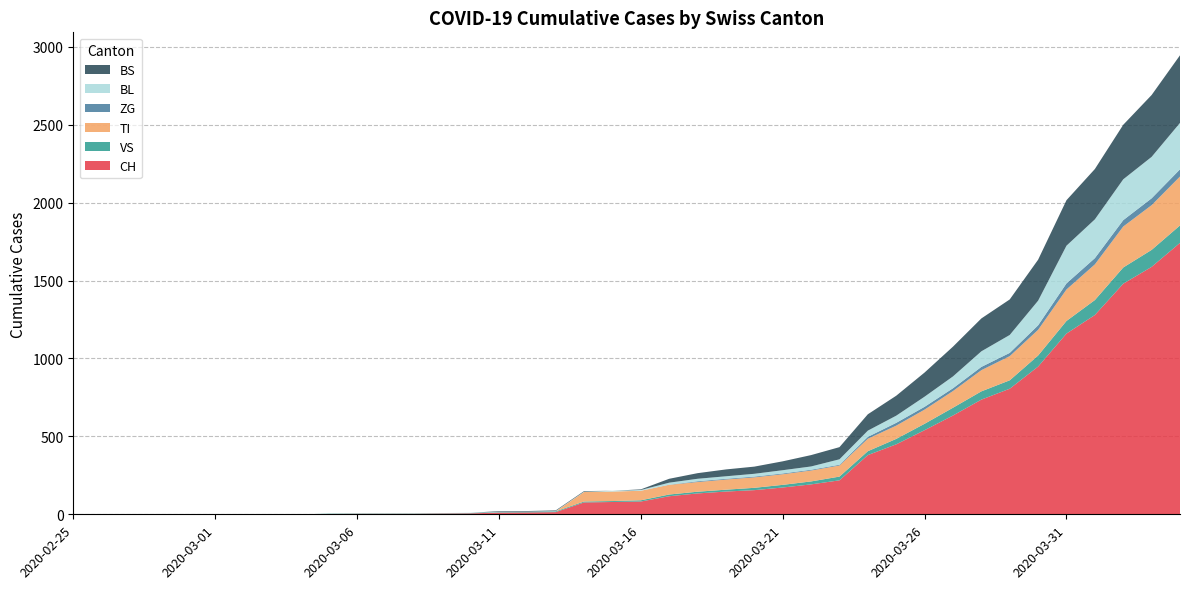

Reading right to left, what are all the values shown in this chart?

CH: 2020-04-04=1742	2020-04-03=1588	2020-04-02=1480	2020-04-01=1279	2020-03-31=1160	2020-03-30=948	2020-03-29=806	2020-03-28=736	2020-03-27=634	2020-03-26=540	2020-03-25=449	2020-03-24=380	2020-03-23=218	2020-03-22=192	2020-03-21=172	2020-03-20=155	2020-03-19=146	2020-03-18=134	2020-03-17=116	2020-03-16=82	2020-03-15=79	2020-03-14=76	2020-03-13=14	2020-03-12=12	2020-03-11=11	2020-03-10=6	2020-03-09=5	2020-03-08=3	2020-03-07=3	2020-03-06=3	2020-03-05=2	2020-03-04=0	2020-03-03=0	2020-03-02=0	2020-03-01=0	2020-02-29=0	2020-02-28=0	2020-02-27=0	2020-02-26=0	2020-02-25=0
VS: 2020-04-04=112	2020-04-03=109	2020-04-02=104	2020-04-01=96	2020-03-31=81	2020-03-30=71	2020-03-29=54	2020-03-28=53	2020-03-27=50	2020-03-26=41	2020-03-25=35	2020-03-24=25	2020-03-23=24	2020-03-22=19	2020-03-21=17	2020-03-20=15	2020-03-19=12	2020-03-18=11	2020-03-17=11	2020-03-16=8	2020-03-15=6	2020-03-14=6	2020-03-13=5	2020-03-12=3	2020-03-11=3	2020-03-10=2	2020-03-09=2	2020-03-08=2	2020-03-07=2	2020-03-06=2	2020-03-05=2	2020-03-04=0	2020-03-03=0	2020-03-02=0	2020-03-01=0	2020-02-29=0	2020-02-28=0	2020-02-27=0	2020-02-26=0	2020-02-25=0
TI: 2020-04-04=314	2020-04-03=287	2020-04-02=263	2020-04-01=229	2020-03-31=202	2020-03-30=165	2020-03-29=155	2020-03-28=136	2020-03-27=107	2020-03-26=91	2020-03-25=85	2020-03-24=80	2020-03-23=71	2020-03-22=70	2020-03-21=68	2020-03-20=67	2020-03-19=65	2020-03-18=62	2020-03-17=62	2020-03-16=61	2020-03-15=61	2020-03-14=61	2020-03-13=0	2020-03-12=0	2020-03-11=0	2020-03-10=0	2020-03-09=0	2020-03-08=0	2020-03-07=0	2020-03-06=0	2020-03-05=0	2020-03-04=0	2020-03-03=0	2020-03-02=0	2020-03-01=0	2020-02-29=0	2020-02-28=0	2020-02-27=0	2020-02-26=0	2020-02-25=0
ZG: 2020-04-04=46	2020-04-03=44	2020-04-02=41	2020-04-01=40	2020-03-31=39	2020-03-30=29	2020-03-29=21	2020-03-28=21	2020-03-27=18	2020-03-26=18	2020-03-25=18	2020-03-24=12	2020-03-23=5	2020-03-22=5	2020-03-21=5	2020-03-20=5	2020-03-19=5	2020-03-18=5	2020-03-17=1	2020-03-16=0	2020-03-15=0	2020-03-14=0	2020-03-13=0	2020-03-12=0	2020-03-11=0	2020-03-10=0	2020-03-09=0	2020-03-08=0	2020-03-07=0	2020-03-06=0	2020-03-05=0	2020-03-04=0	2020-03-03=0	2020-03-02=0	2020-03-01=0	2020-02-29=0	2020-02-28=0	2020-02-27=0	2020-02-26=0	2020-02-25=0
BL: 2020-04-04=298	2020-04-03=266	2020-04-02=262	2020-04-01=249	2020-03-31=242	2020-03-30=158	2020-03-29=115	2020-03-28=100	2020-03-27=76	2020-03-26=65	2020-03-25=46	2020-03-24=40	2020-03-23=35	2020-03-22=21	2020-03-21=21	2020-03-20=18	2020-03-19=16	2020-03-18=16	2020-03-17=13	2020-03-16=5	2020-03-15=5	2020-03-14=2	2020-03-13=2	2020-03-12=2	2020-03-11=2	2020-03-10=2	2020-03-09=1	2020-03-08=0	2020-03-07=0	2020-03-06=0	2020-03-05=0	2020-03-04=0	2020-03-03=0	2020-03-02=0	2020-03-01=0	2020-02-29=0	2020-02-28=0	2020-02-27=0	2020-02-26=0	2020-02-25=0
BS: 2020-04-04=434	2020-04-03=397	2020-04-02=350	2020-04-01=323	2020-03-31=292	2020-03-30=263	2020-03-29=228	2020-03-28=211	2020-03-27=191	2020-03-26=155	2020-03-25=128	2020-03-24=105	2020-03-23=78	2020-03-22=73	2020-03-21=57	2020-03-20=46	2020-03-19=44	2020-03-18=36	2020-03-17=25	2020-03-16=4	2020-03-15=0	2020-03-14=4	2020-03-13=4	2020-03-12=4	2020-03-11=4	2020-03-10=0	2020-03-09=0	2020-03-08=0	2020-03-07=0	2020-03-06=0	2020-03-05=0	2020-03-04=0	2020-03-03=0	2020-03-02=0	2020-03-01=0	2020-02-29=0	2020-02-28=0	2020-02-27=0	2020-02-26=0	2020-02-25=0